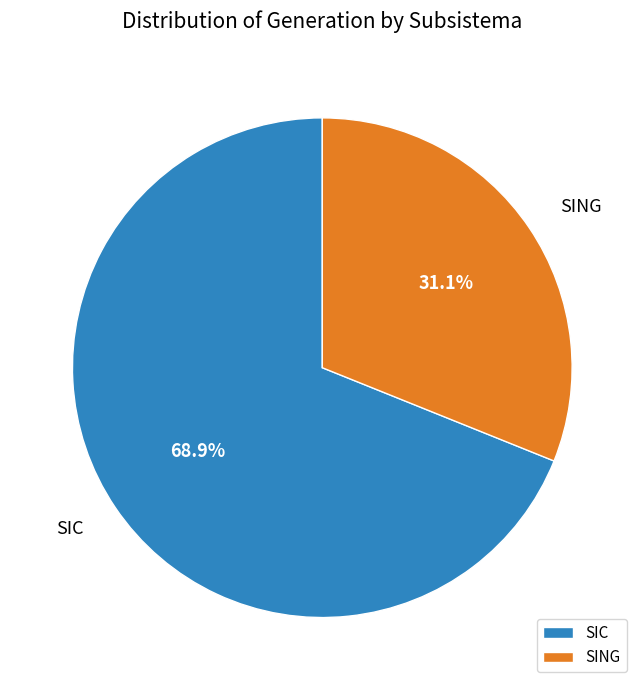

Which slice is the smallest?

SING